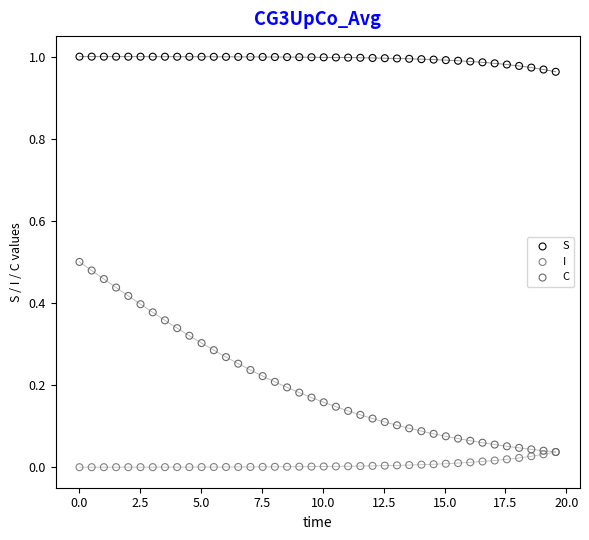

Which series has the widest spread of Y values?

C